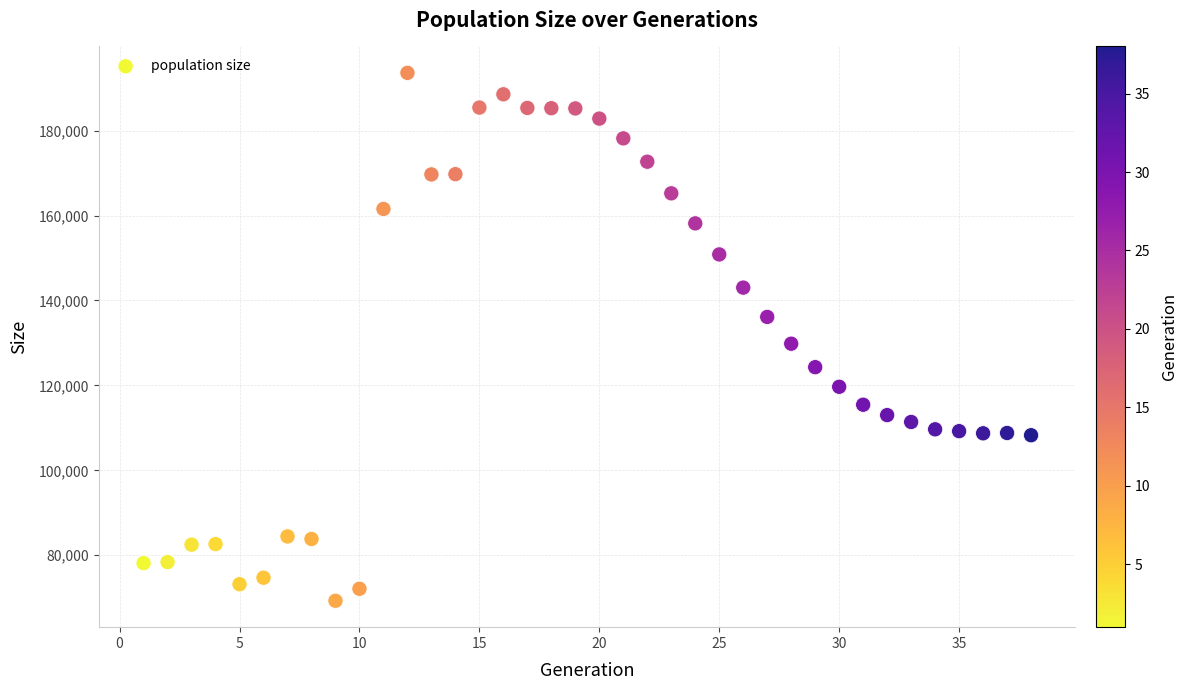

What is the range of X values (max minus min)?

37